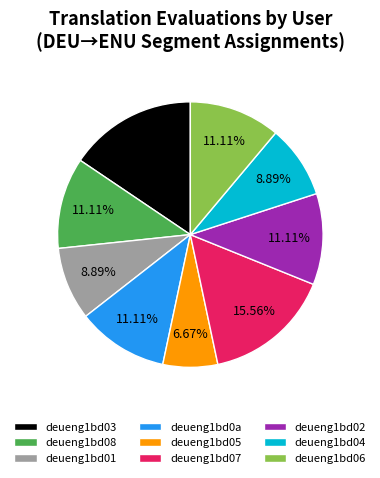

Does deueng1bd03 account for over 50% of the chart?

No